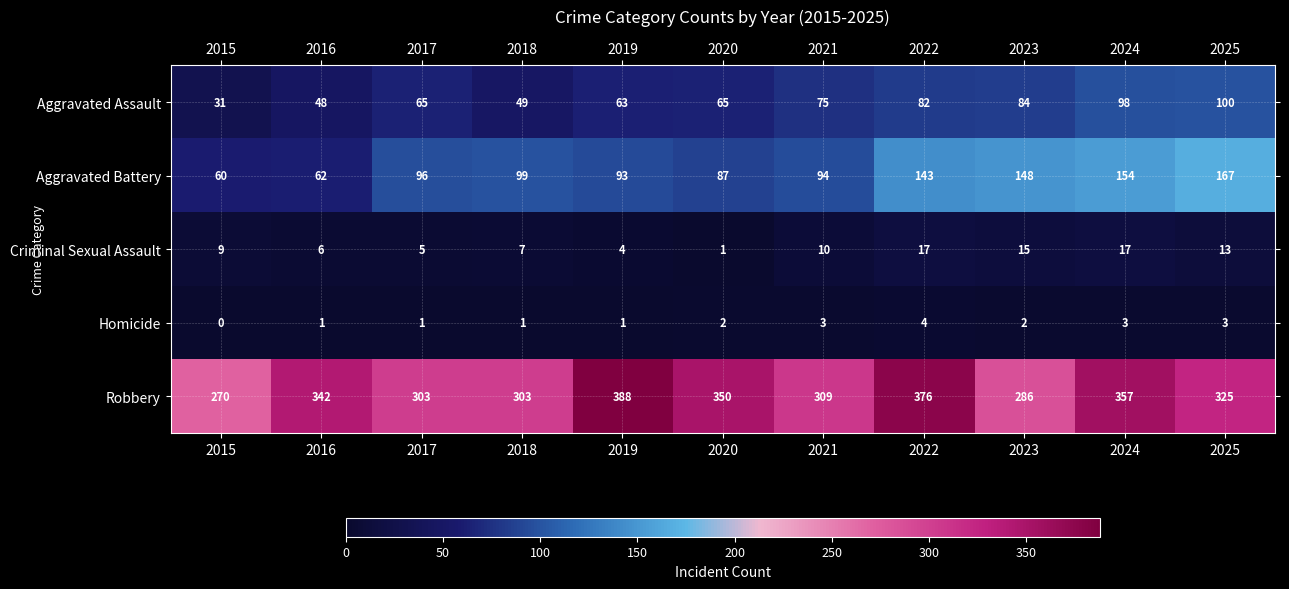

Which label corresponds to the largest value in the chart?

2019